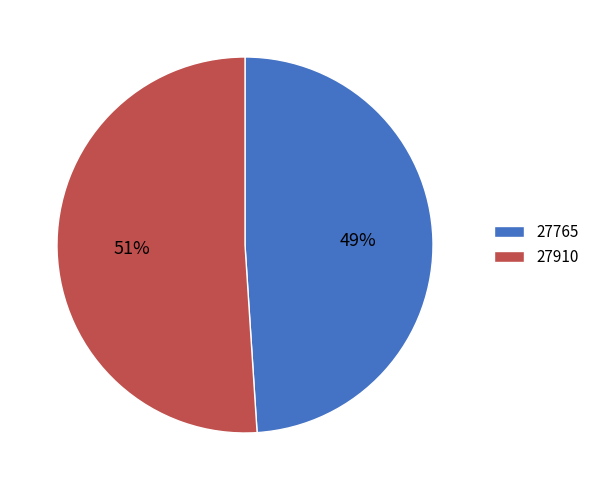

To the nearest percent, what is the average slice percentage?

50%